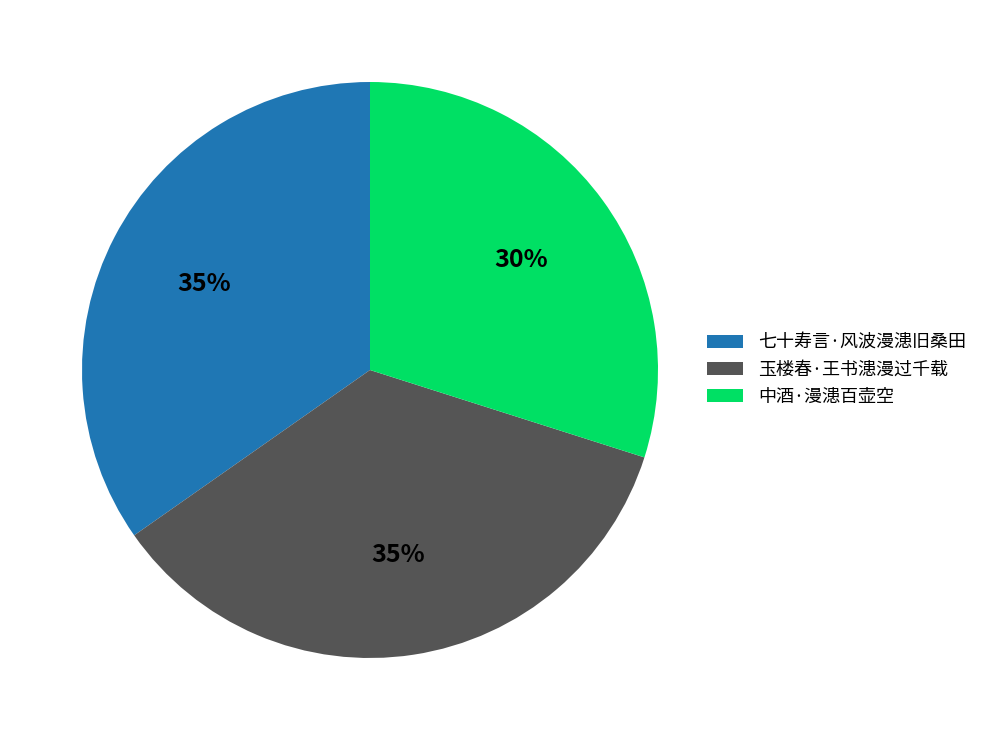

Approximately how many times larger is the value at 玉楼春·王书漶漫过千载 compared to 七十寿言·风波漫漶旧桑田?

1.0